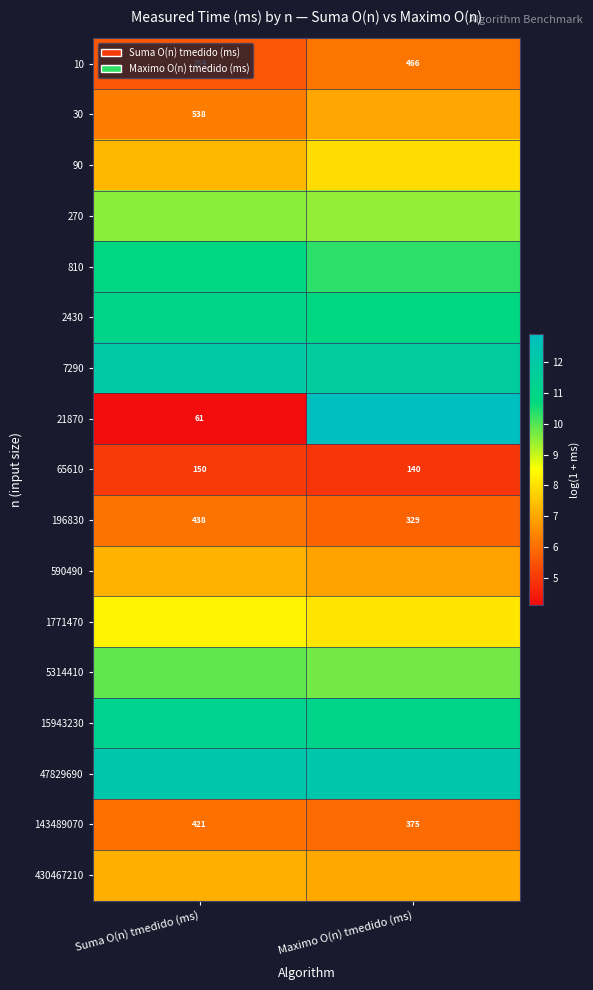

How many values in the 10 series are below 466?

1